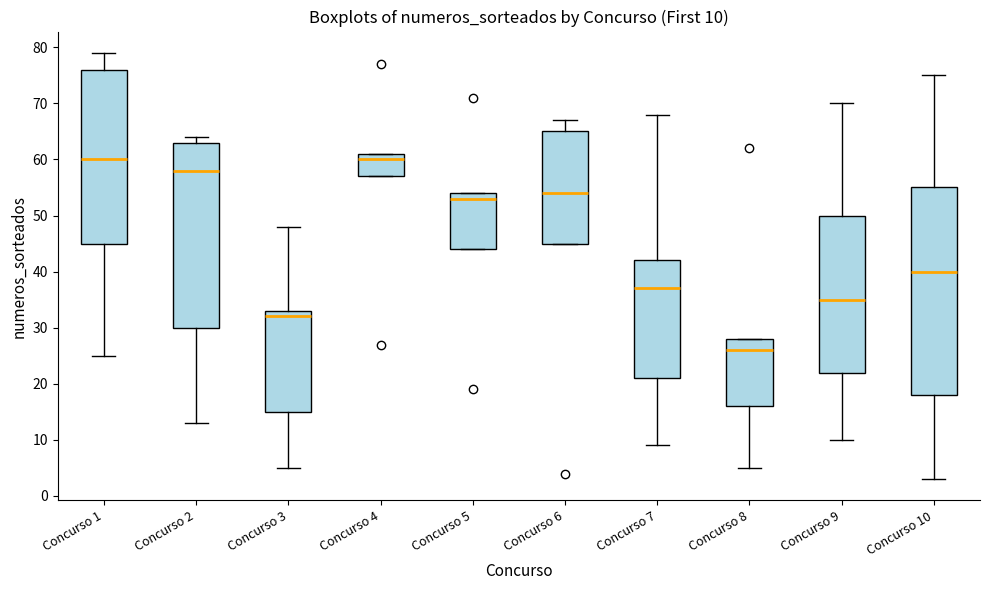

Comparing the boxes themselves (not the whiskers), which one is the tallest?

Concurso 10